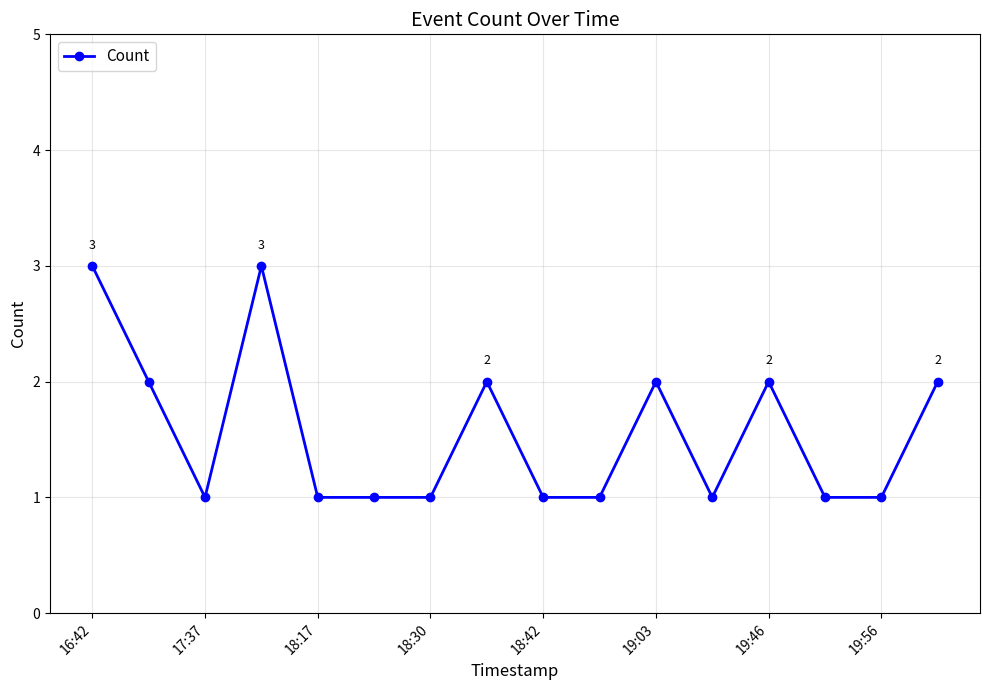

What is the value of the 4th point from the left?

3